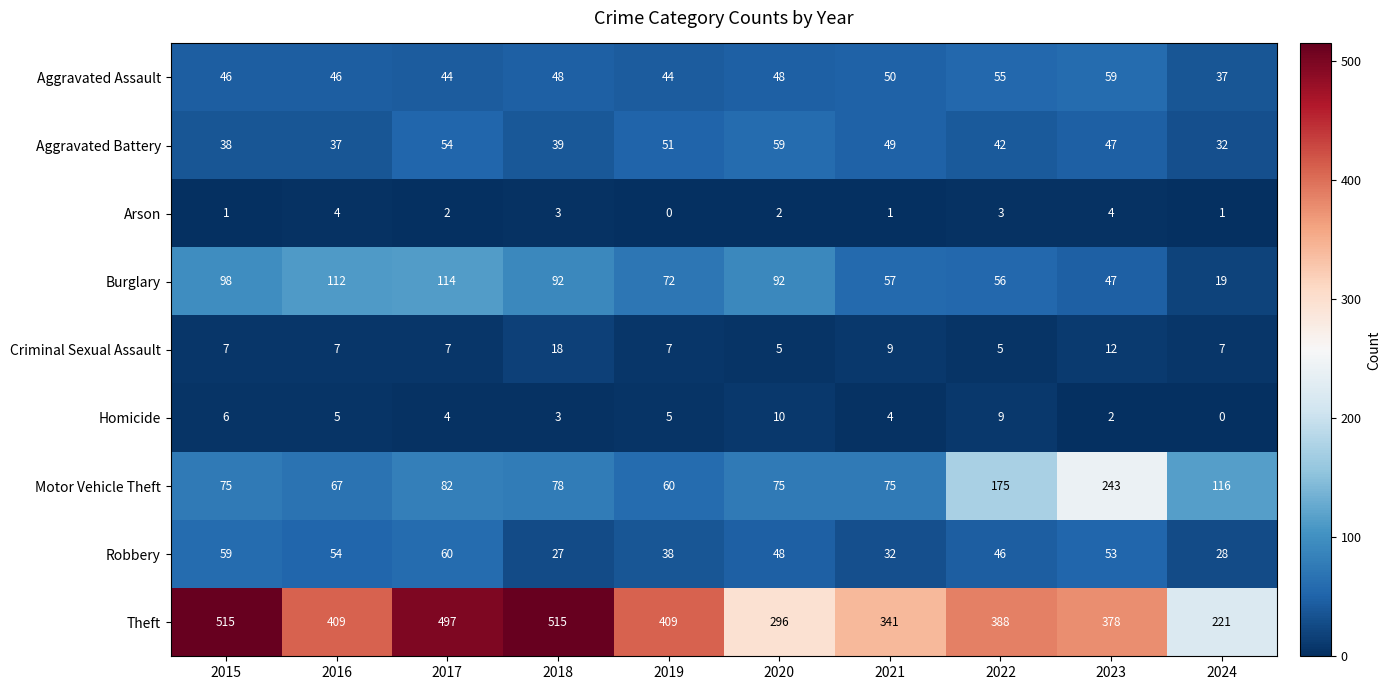

At how many categories does at least one series exceed 112?

10